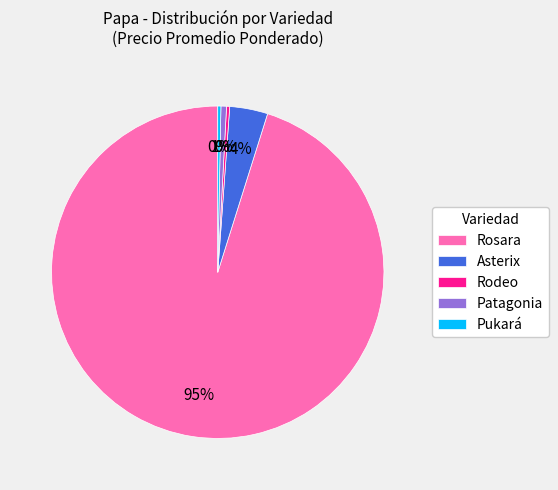

Combined, do Rodeo and Rosara account for over 50%?

Yes